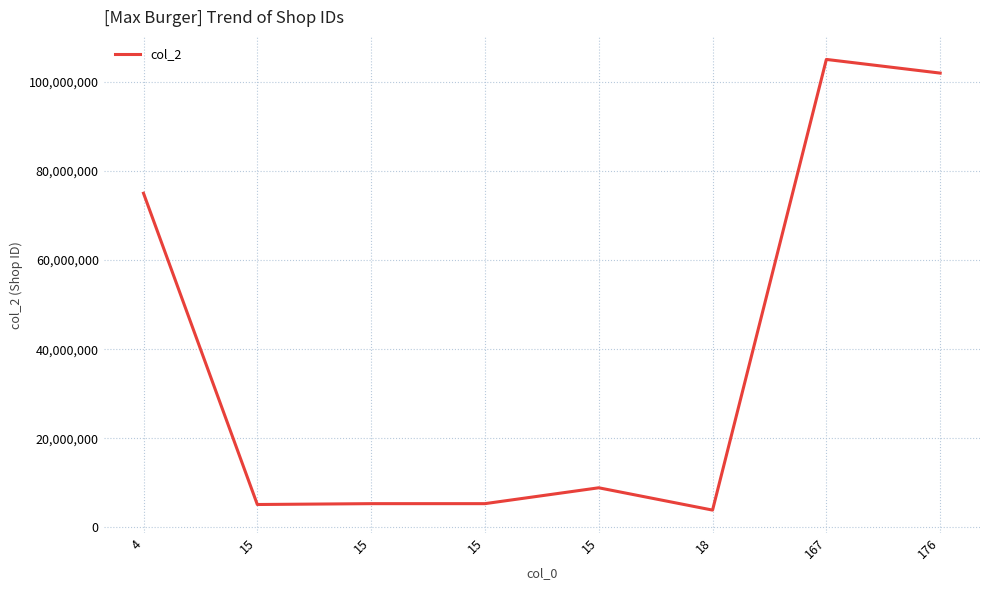

Count the number of categories in the chart.

8